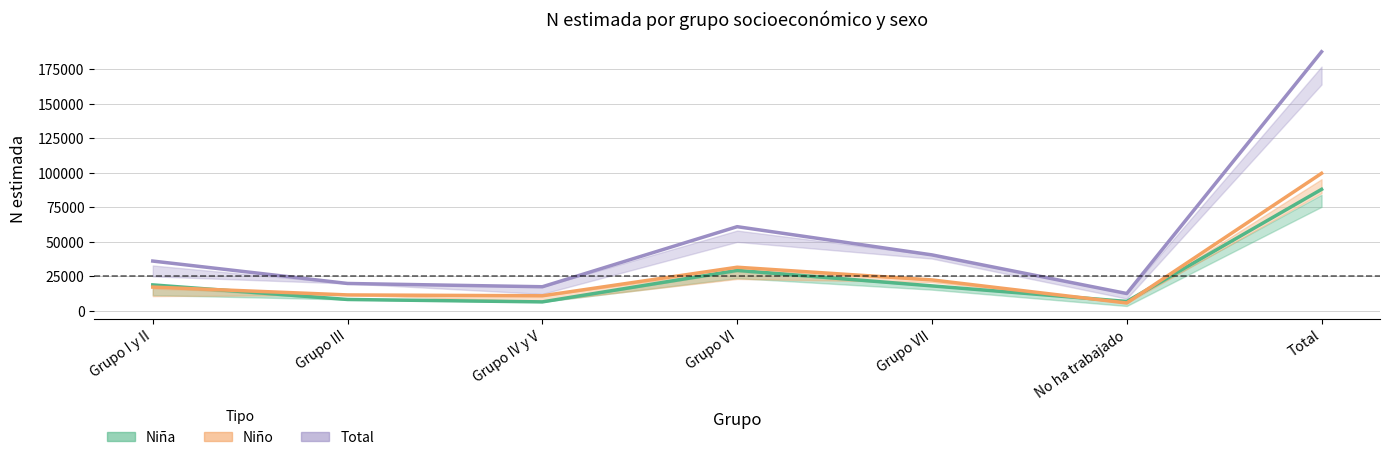

At which label does Niña first exceed 18131?

Grupo I y II